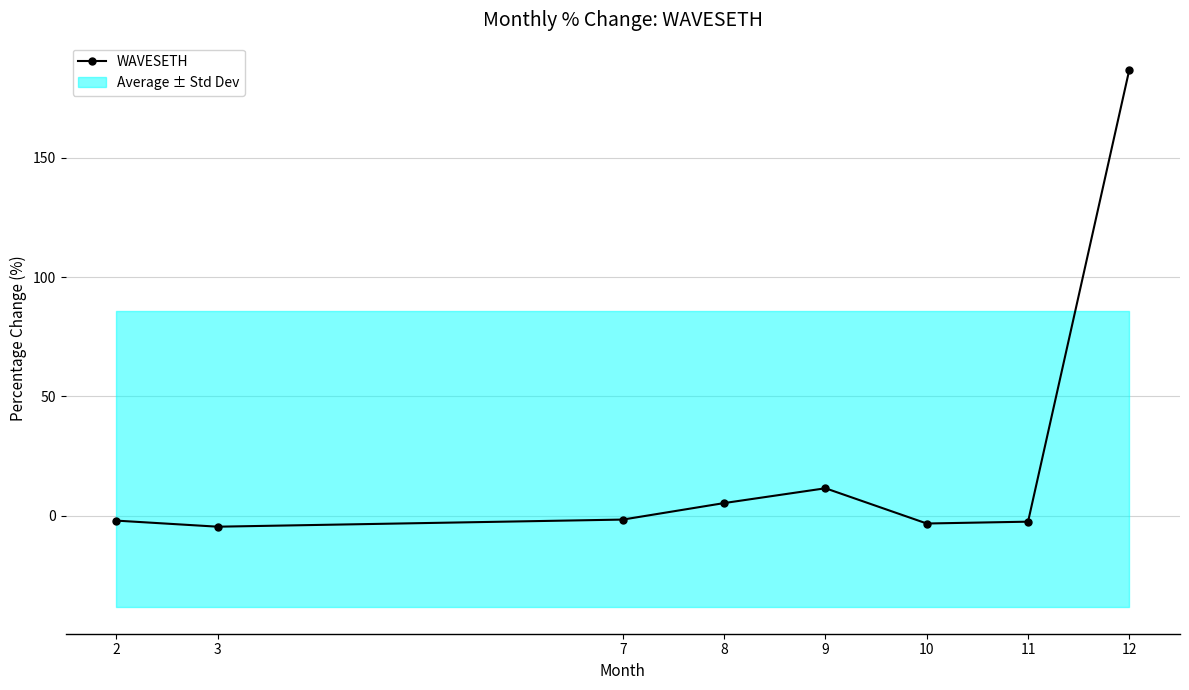

Reading left to right, list all the values displayed in this chart.

-2.1	-4.6	-1.7	5.3	11.5	-3.3	-2.5	187.0